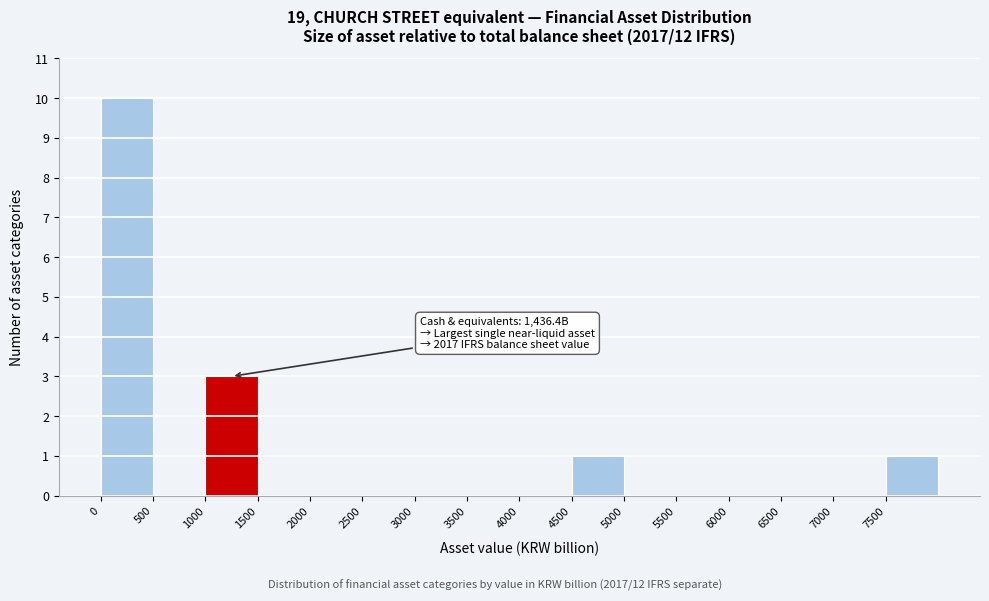

Which range on the x-axis has the tallest bar?

0 to 500